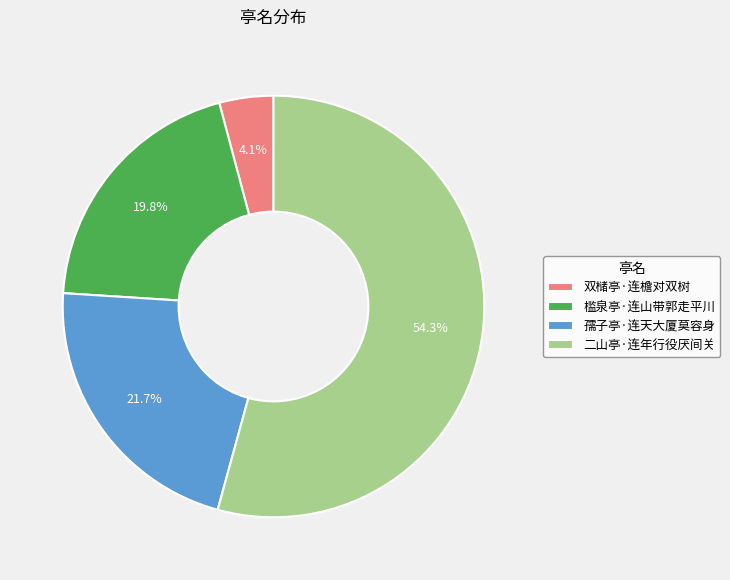

Which has a higher value, 孺子亭·连天大厦莫容身 or 双槠亭·连檐对双树?

孺子亭·连天大厦莫容身